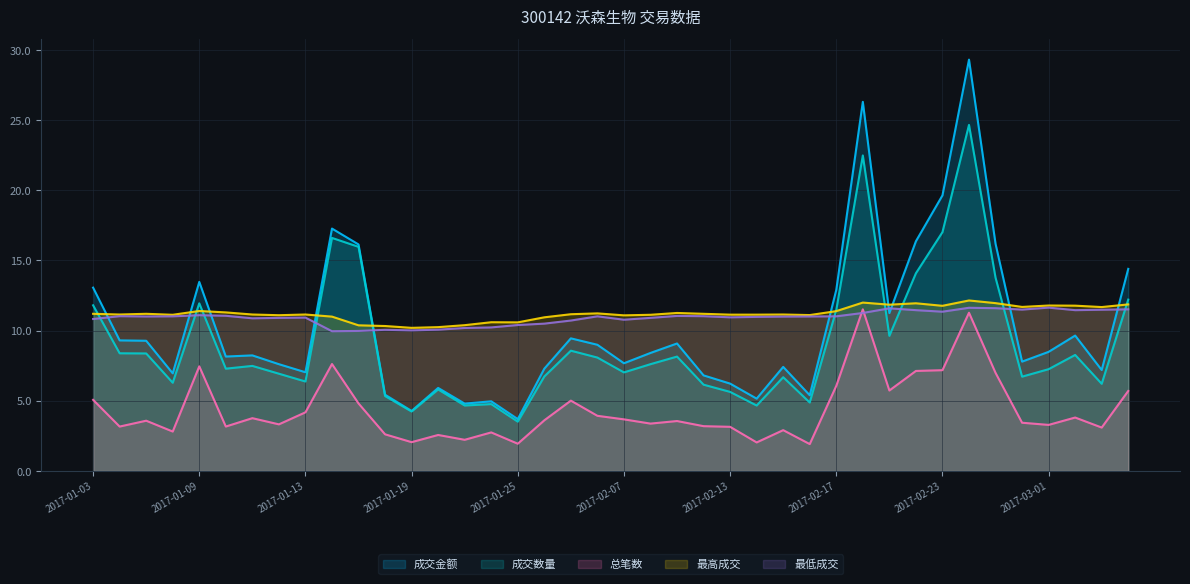

List the labels in order of 最高成交 value, largest first.

2017-02-24, 2017-02-20, 2017-02-27, 2017-02-22, 2017-03-06, 2017-02-21, 2017-03-01, 2017-03-02, 2017-02-23, 2017-02-28, 2017-03-03, 2017-01-09, 2017-02-17, 2017-01-10, 2017-02-09, 2017-02-06, 2017-01-03, 2017-01-05, 2017-02-10, 2017-02-03, 2017-01-04, 2017-01-11, 2017-01-13, 2017-02-15, 2017-02-13, 2017-02-14, 2017-01-06, 2017-02-08, 2017-02-16, 2017-01-12, 2017-02-07, 2017-01-16, 2017-01-26, 2017-01-24, 2017-01-25, 2017-01-23, 2017-01-17, 2017-01-18, 2017-01-20, 2017-01-19